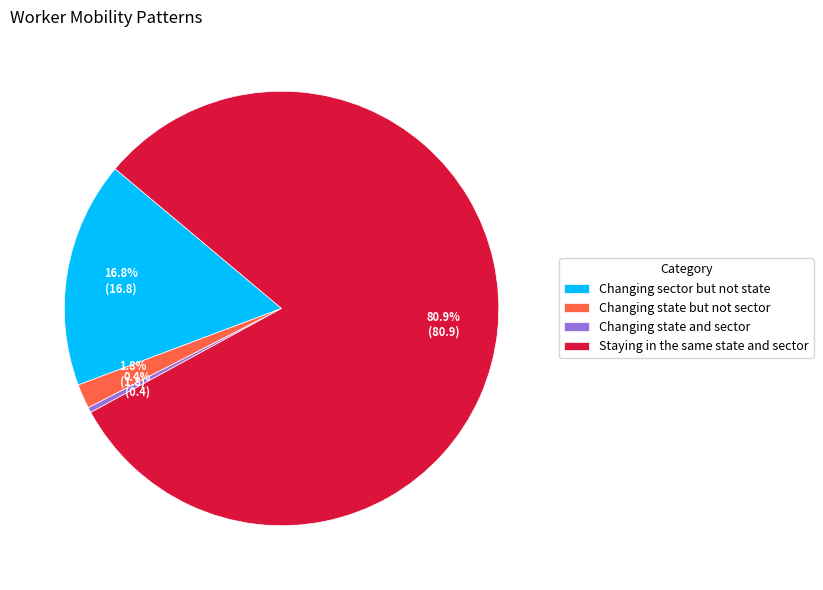

Rank the categories by value from lowest to highest.

Changing state and sector, Changing state but not sector, Changing sector but not state, Staying in the same state and sector